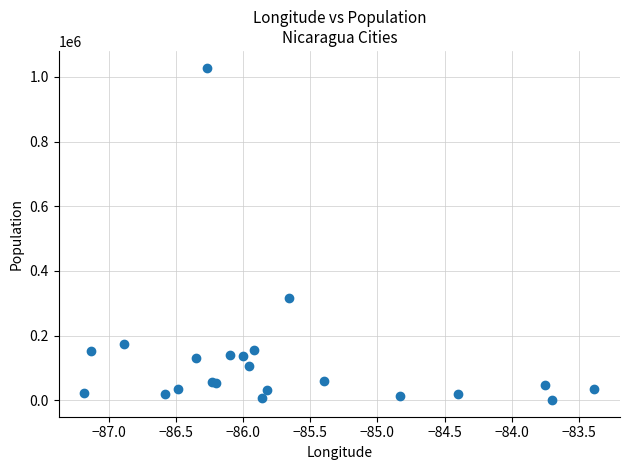

What Y value in the scatter plot is closest to 514541?

317000